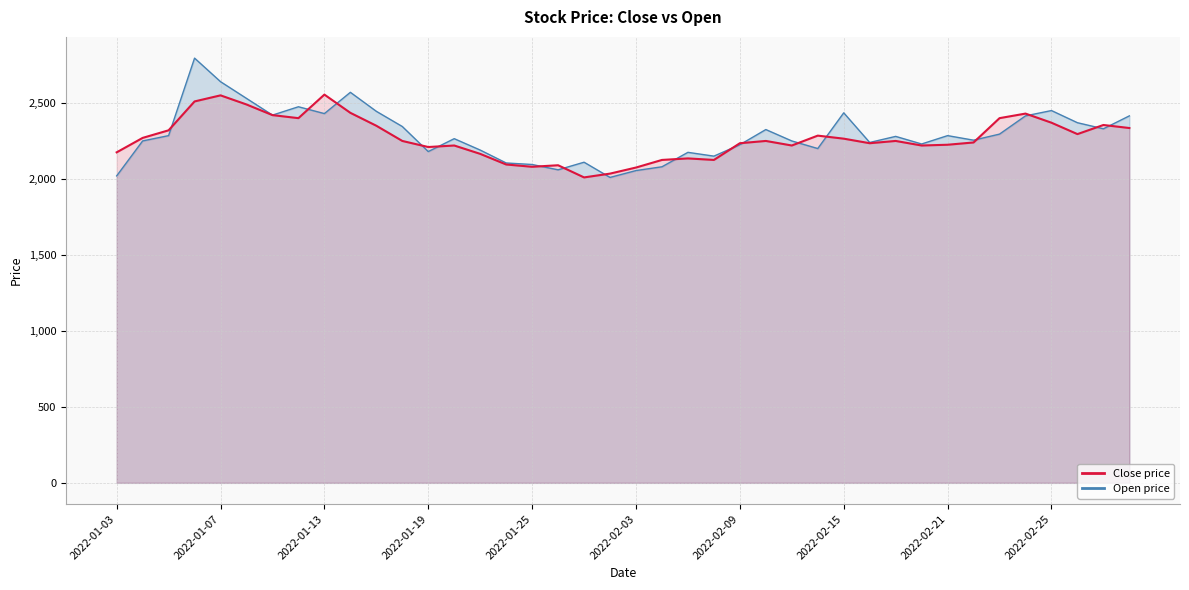

Where do Open and Close first cross each other?

2022-01-05 and 2022-01-06